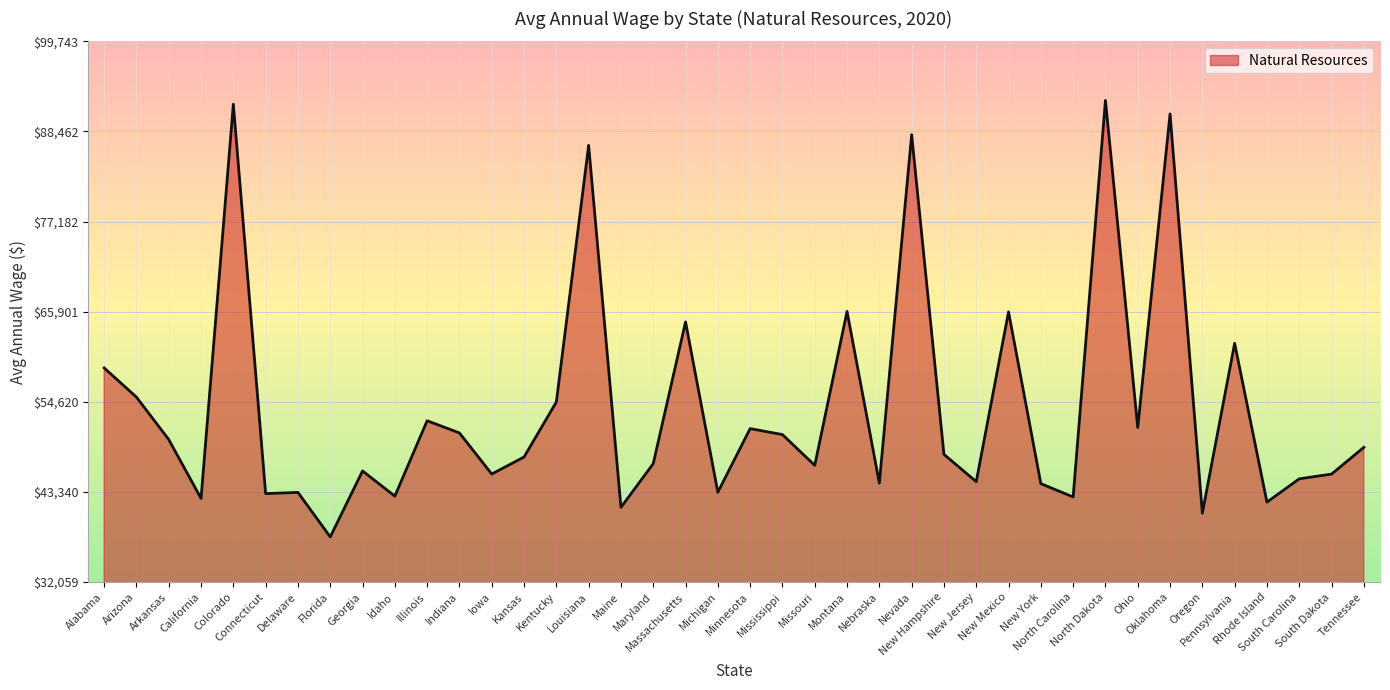

What is the difference between the maximum and minimum values?

54638